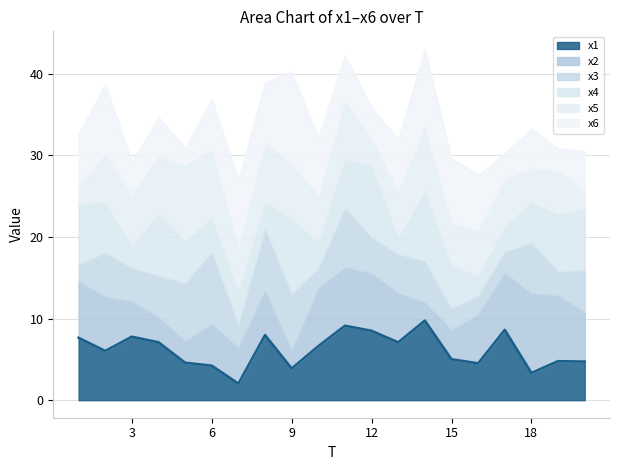

What is the minimum value shown in the chart?

2.0